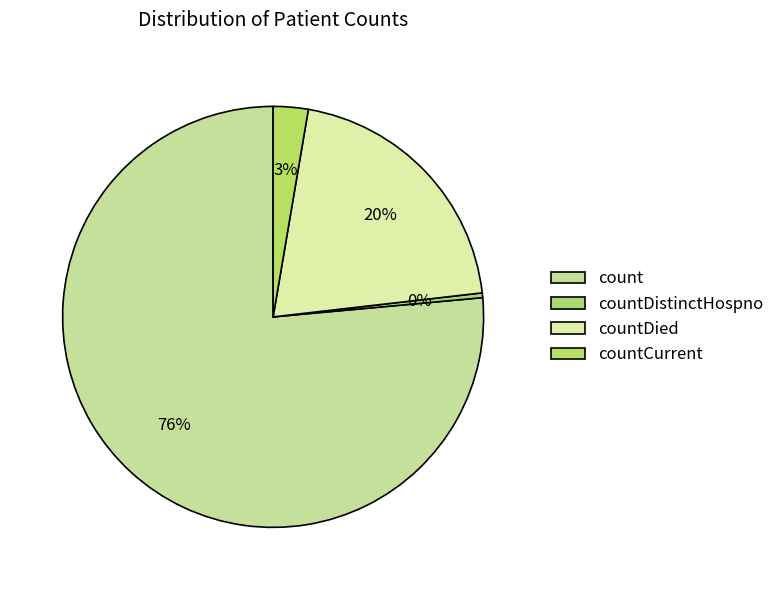

How many slices are in this pie chart?

4